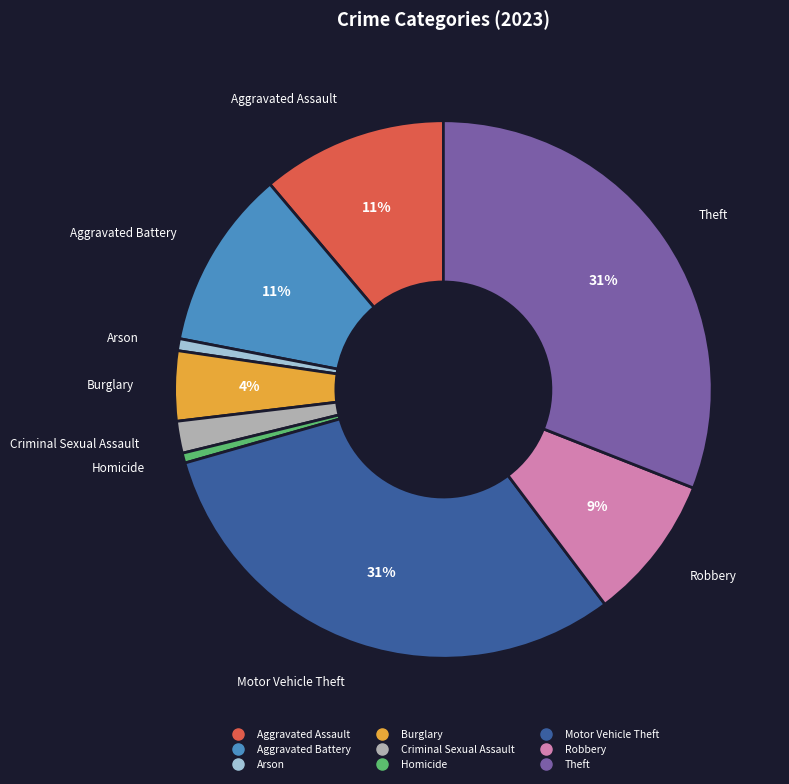

Combined, do Arson and Aggravated Assault account for over 50%?

No